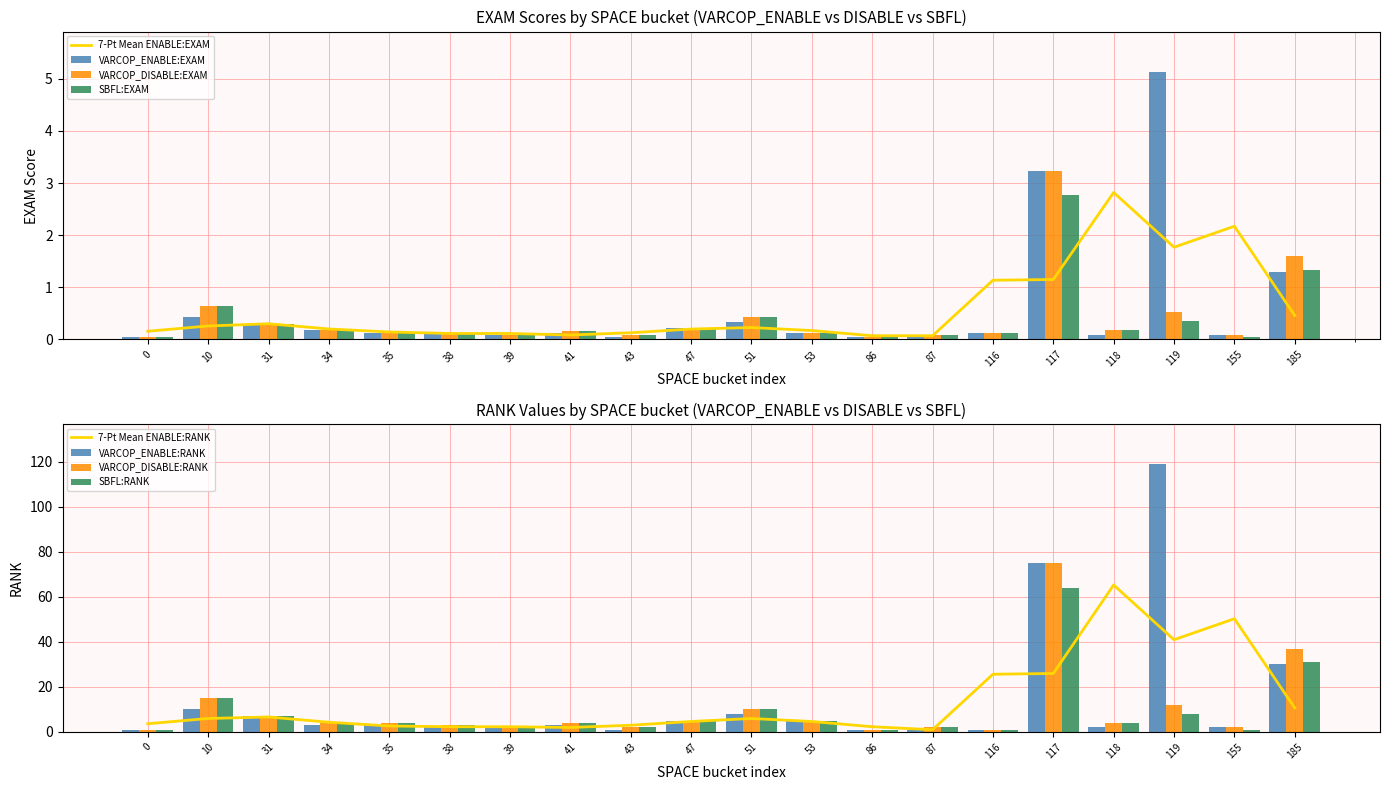

Which has a higher value, 119 or 10?

119